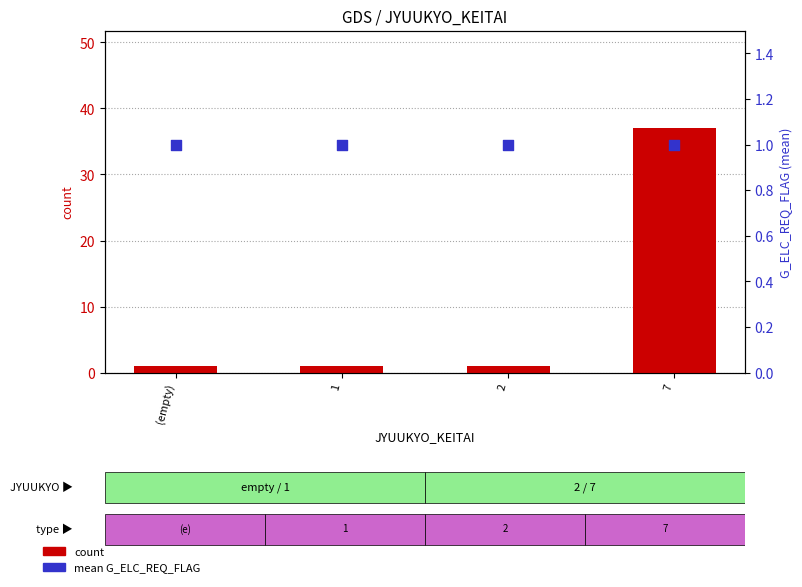

What are all the series names shown in the legend?

count, mean_G_ELC_REQ_FLAG